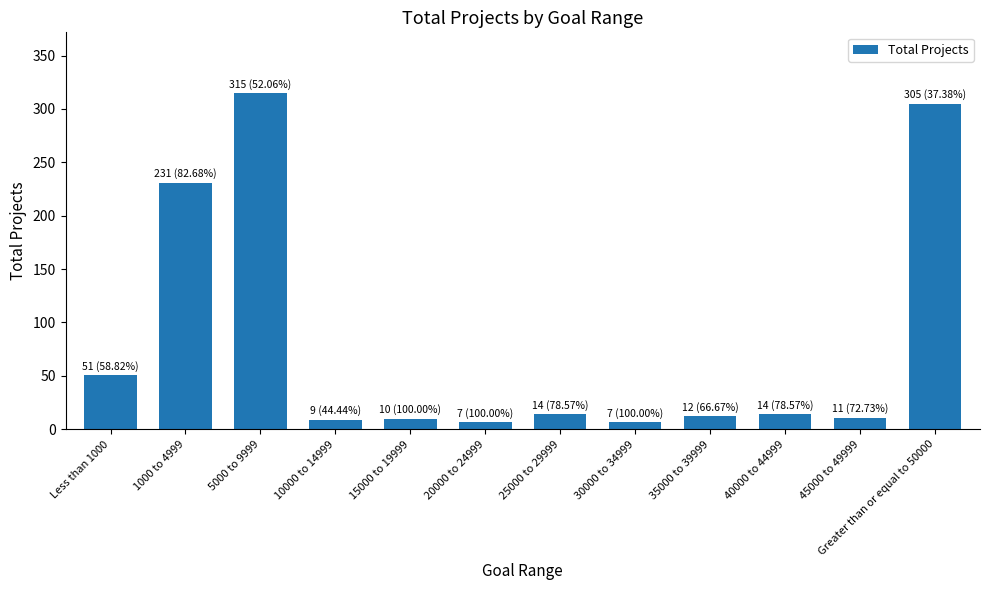

What is the change in value from Less than 1000 to 40000 to 44999?

-37